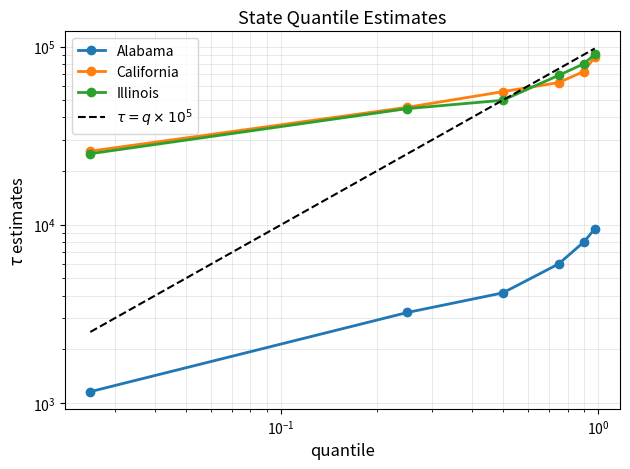

True or false: Illinois and Alabama cross at least once.

False